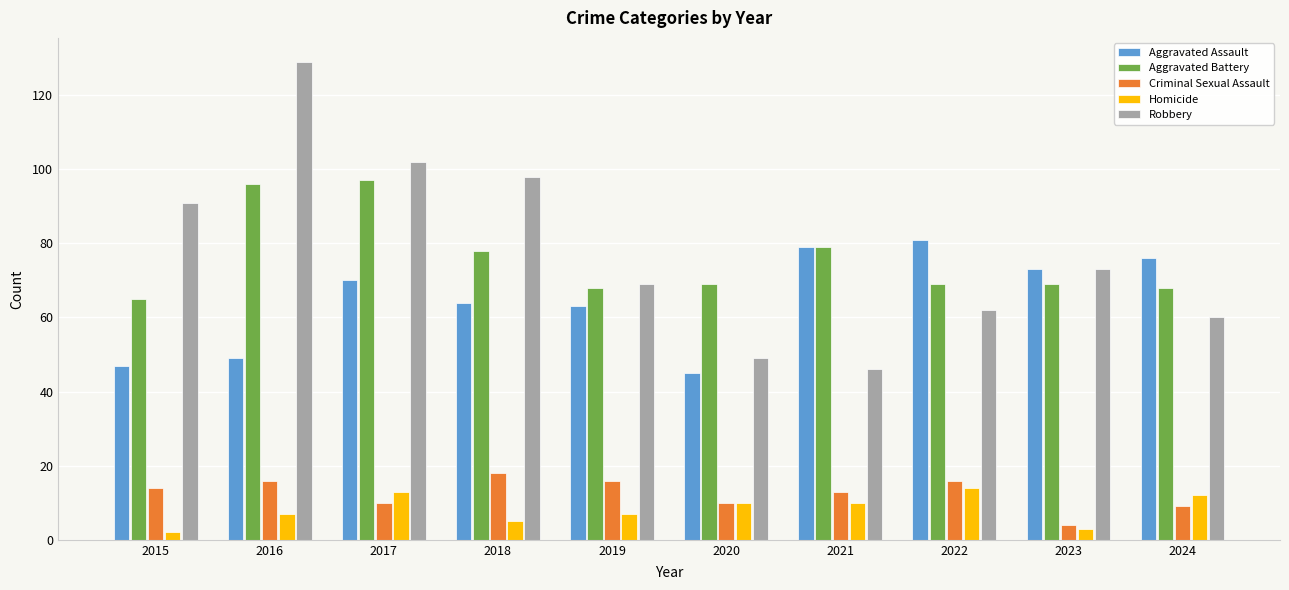

What is the sum of the Aggravated Battery values at 2019 and 2018?

146